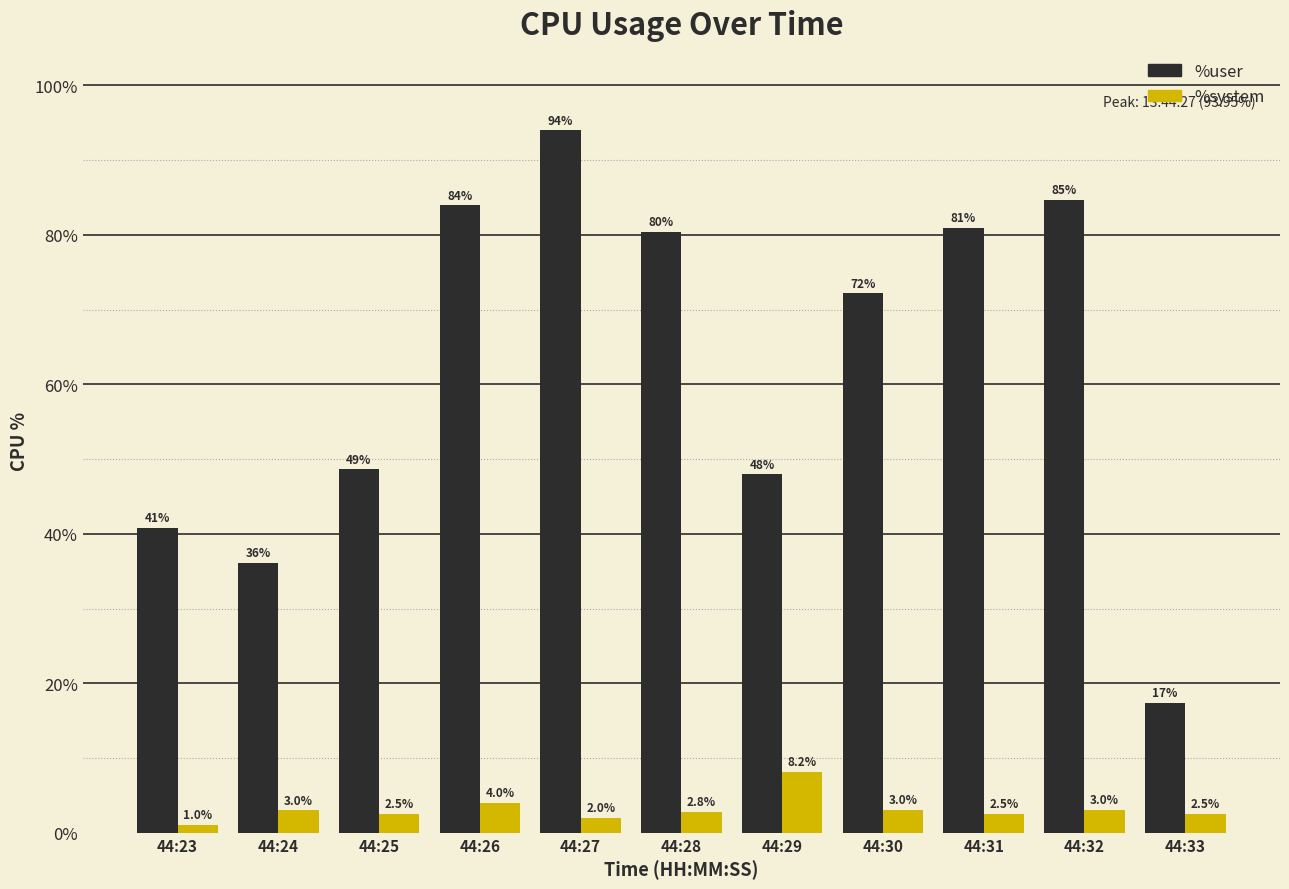

What is the lowest value of the %system series?

1.0